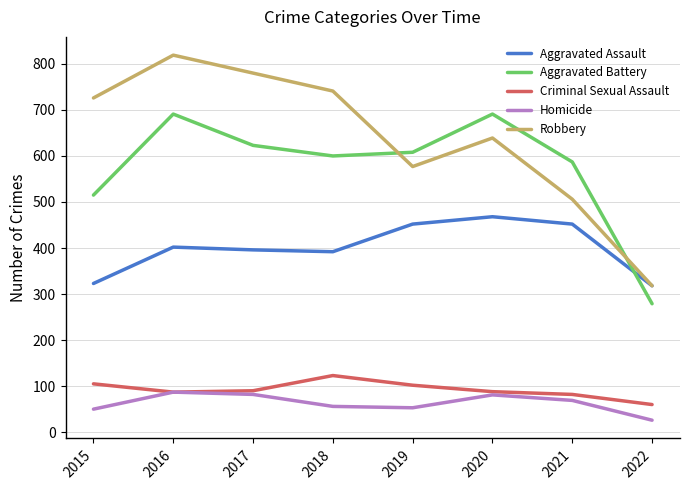

At how many categories does at least one series exceed 151?

8